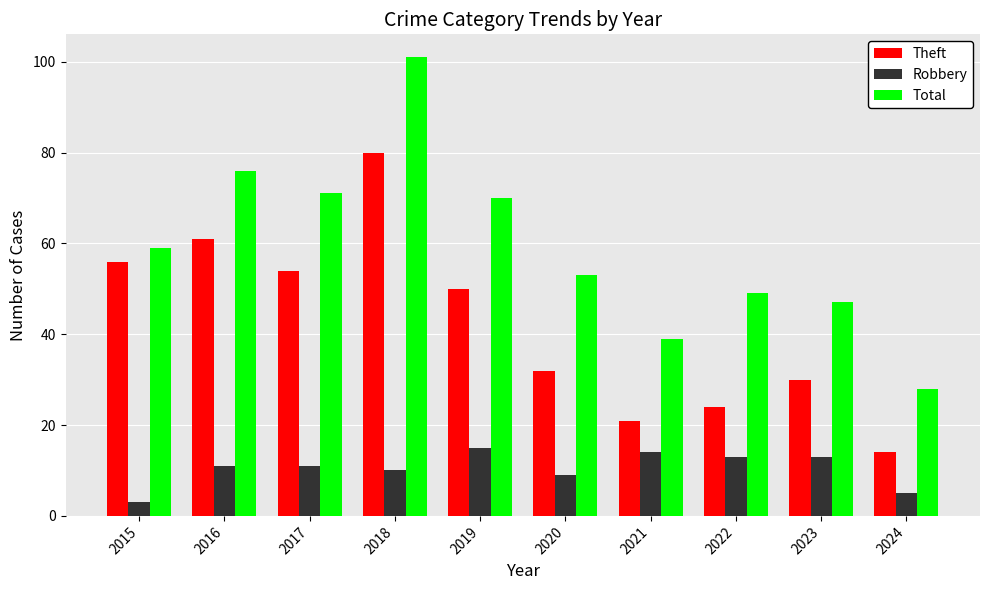

What is the difference between the highest and lowest values at 2015?

56